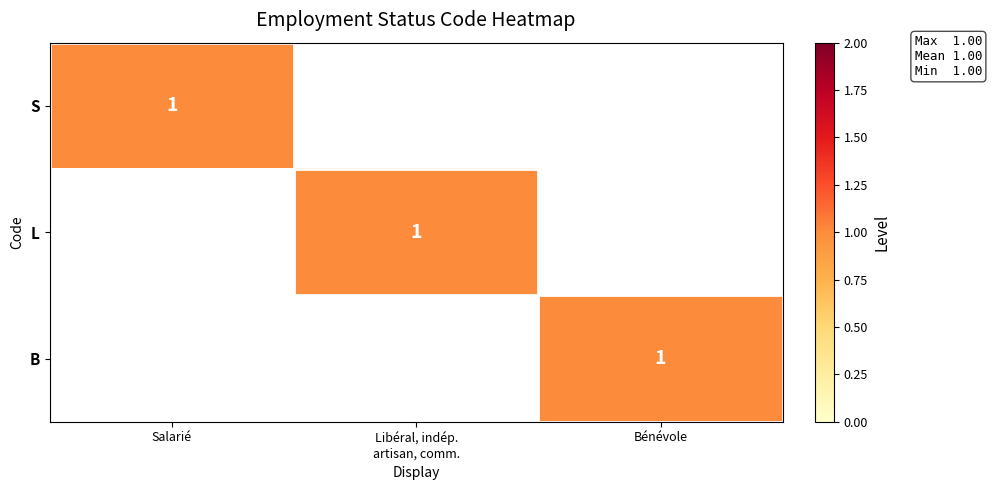

The S series shows -1 at Bénévole. True or false?

False